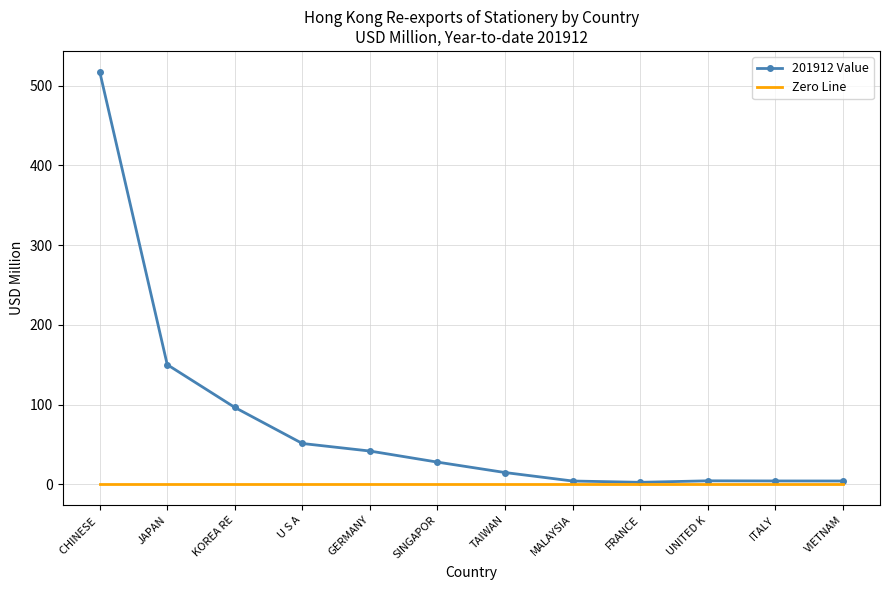

What is the difference between the highest and lowest values at GERMANY?

41.8